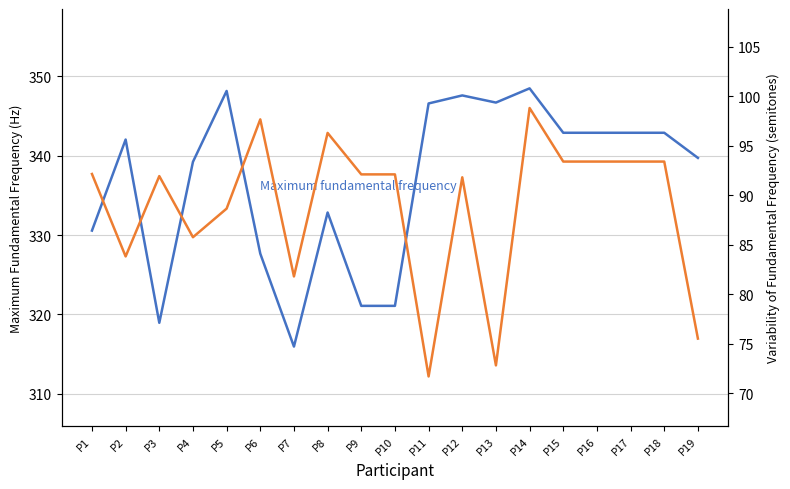

What is the value of the Maximum fundamental frequency (Hz) point at the 12th from the left?

347.6